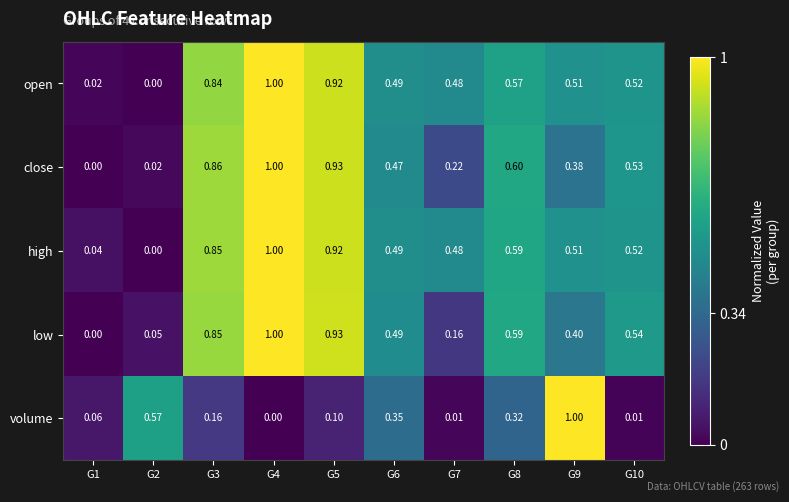

Is the value of volume at G3 greater than the value of close at G5?

No